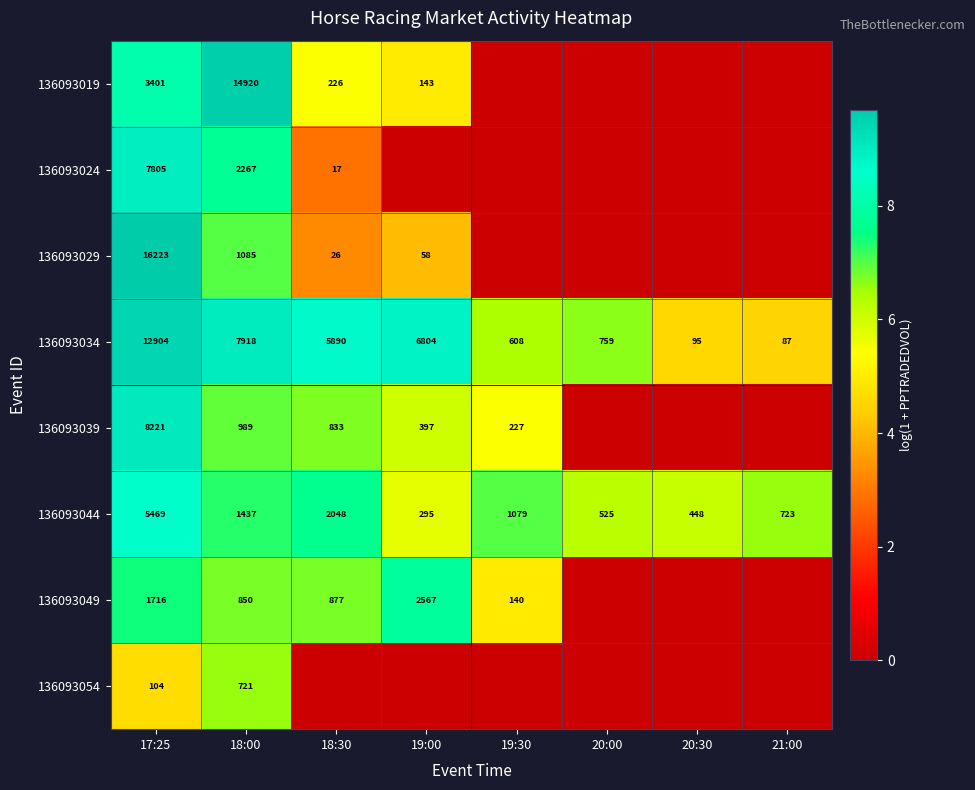

What is the total value across all series at 18:30?

41.4